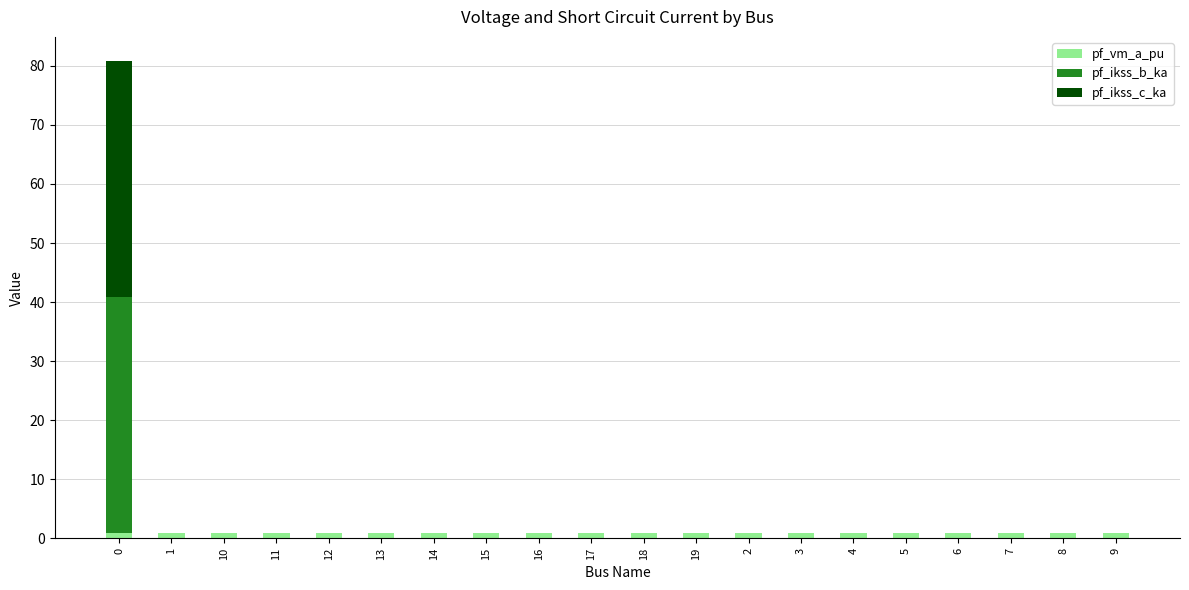

What is the sum of all pf_vm_a_pu values?

17.3